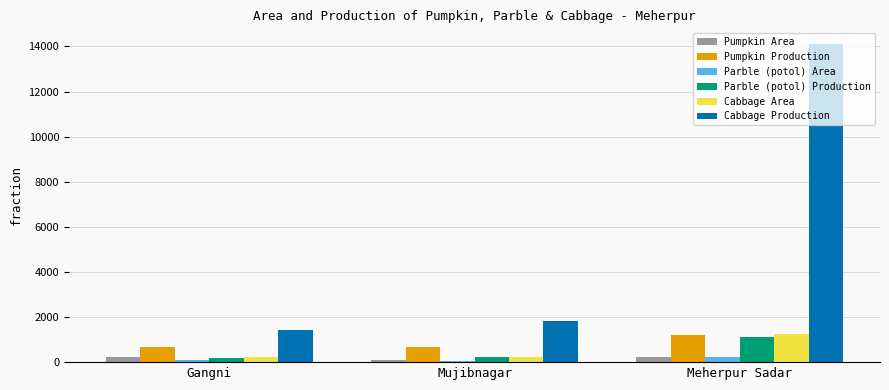

What is the spread (max minus min) of values at Gangni?

1321.0